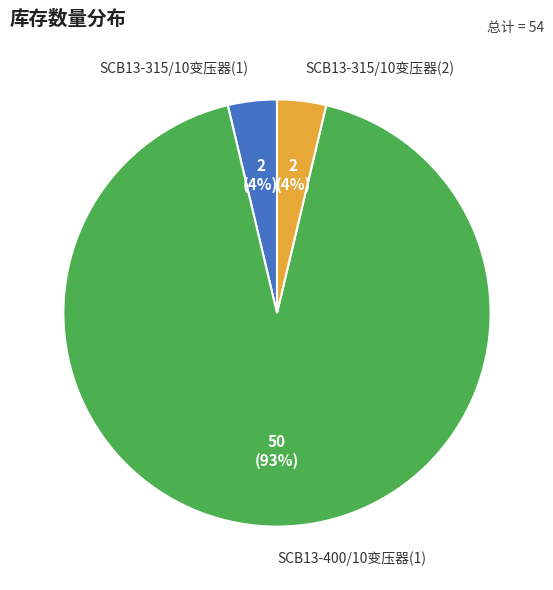

Combined, do SCB13-315/10变压器(1) and SCB13-315/10变压器(2) account for over 50%?

No